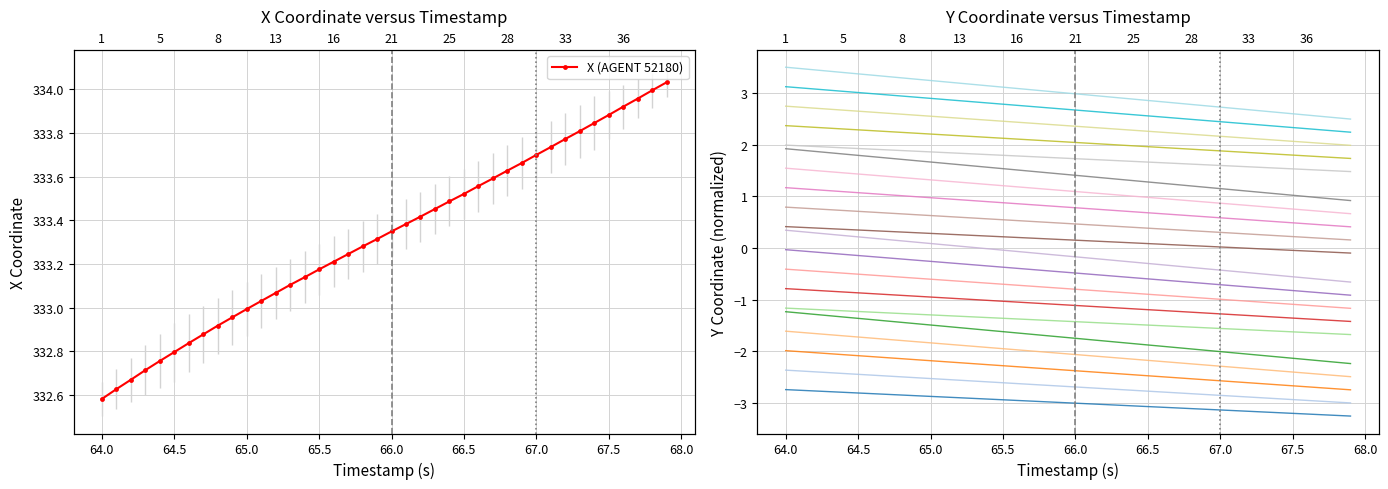

Reading right to left, transcribe all the data shown in this chart.

X: 334.0	334.0	334.0	333.9	333.9	333.8	333.8	333.8	333.7	333.7	333.7	333.6	333.6	333.6	333.5	333.5	333.5	333.4	333.4	333.3	333.3	333.3	333.2	333.2	333.2	333.1	333.1	333.1	333.0	333.0	333.0	332.9	332.9	332.8	332.8	332.8	332.7	332.7	332.6	332.6
Y: -2.7	-2.7	-2.7	-2.7	-2.7	-2.7	-2.6	-2.6	-2.6	-2.6	-2.6	-2.5	-2.5	-2.5	-2.5	-2.5	-2.4	-2.4	-2.4	-2.4	-2.4	-2.3	-2.3	-2.3	-2.3	-2.3	-2.2	-2.2	-2.2	-2.2	-2.2	-2.1	-2.1	-2.1	-2.1	-2.1	-2.0	-2.0	-2.0	-2.0